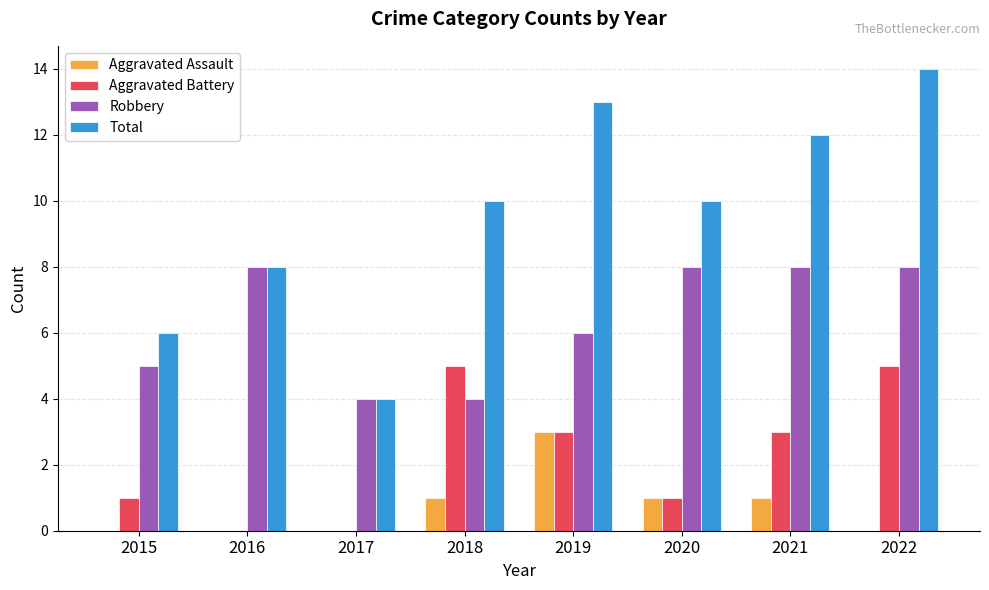

True or false: Aggravated Assault has a value of 0 at 2022.

True